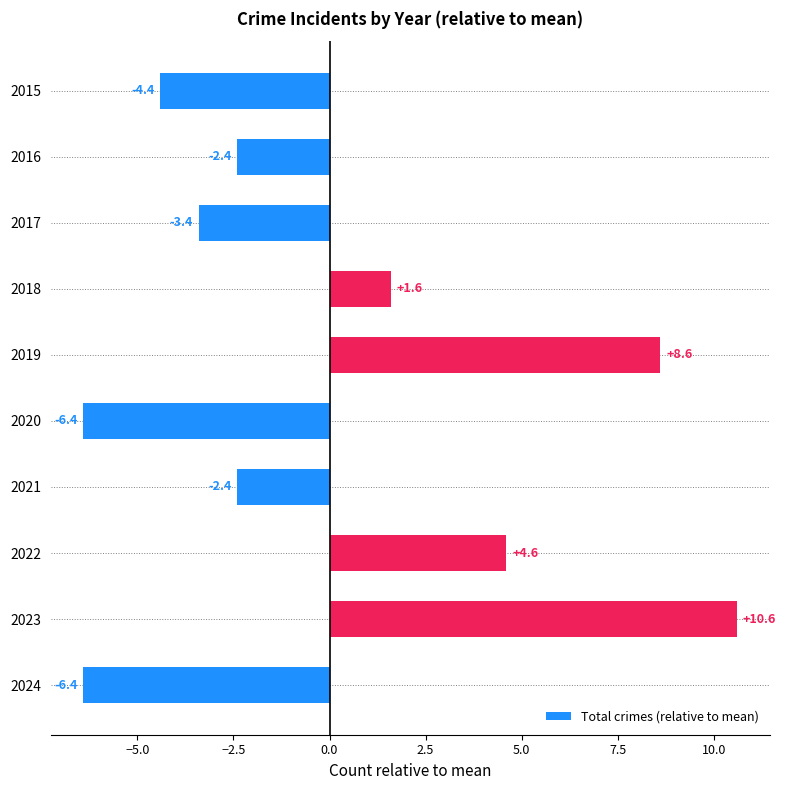

Reading top to bottom, what are all the values shown in this chart?

-4.4	-2.4	-3.4	1.6	8.6	-6.4	-2.4	4.6	10.6	-6.4